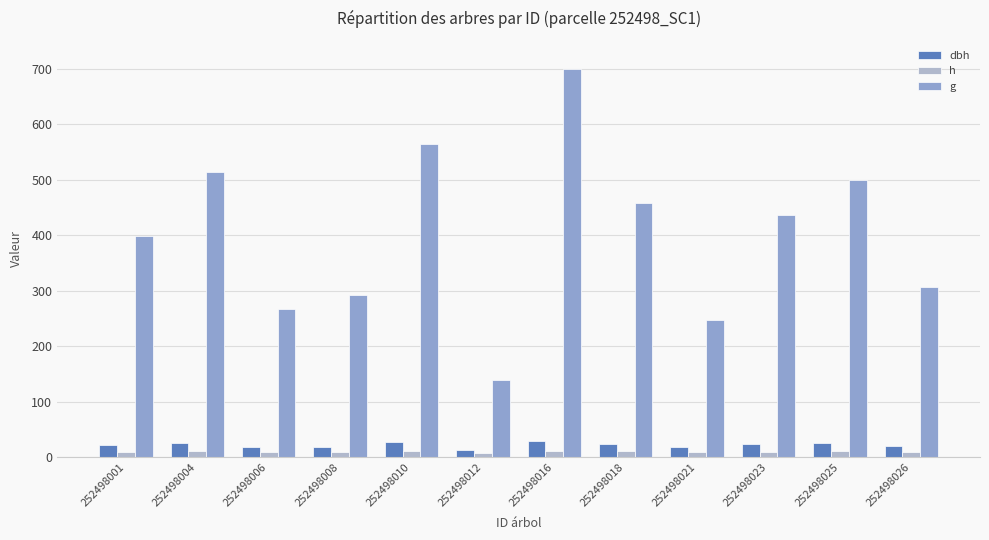

Rank the series at 252498026 from highest to lowest value.

g, dbh, h